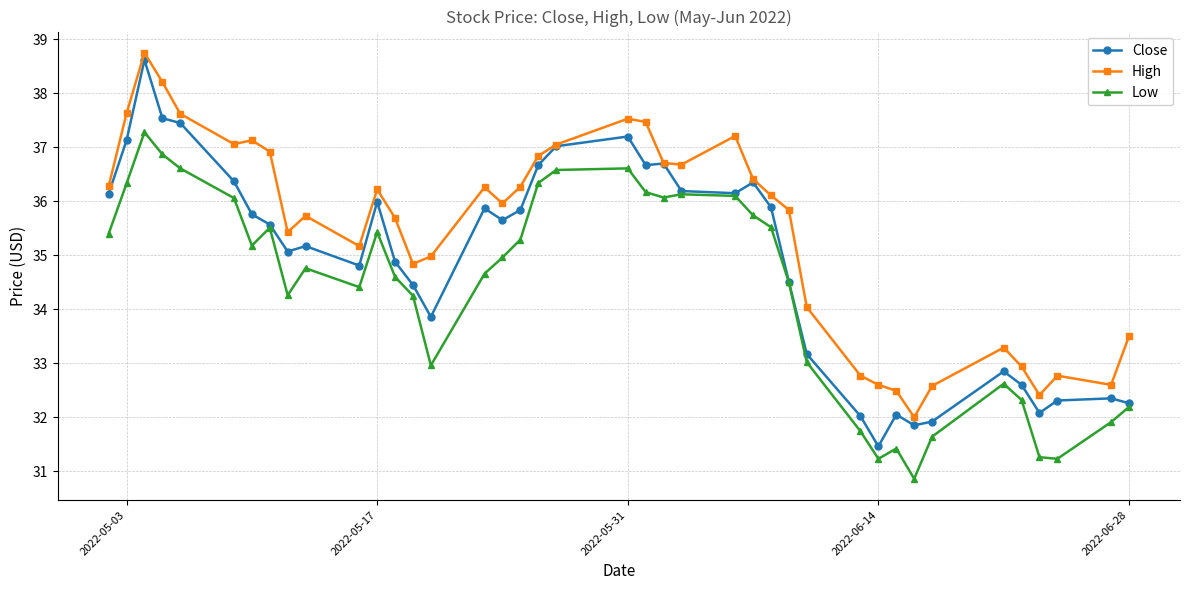

How many lines are shown in the chart?

3